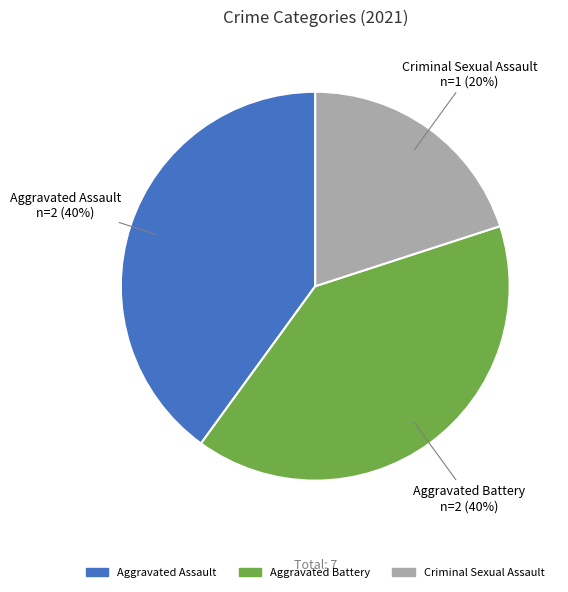

To the nearest percent, what is the combined percentage of Aggravated Assault and Criminal Sexual Assault?

60%